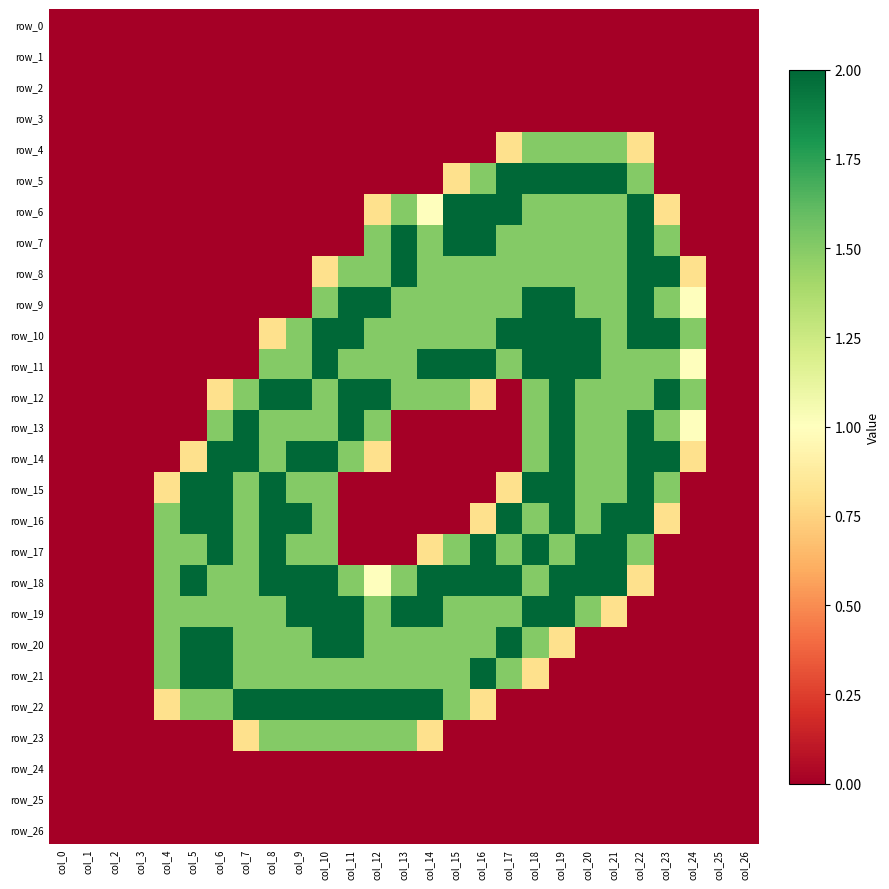

How many data points in row_19 are above 1?

17